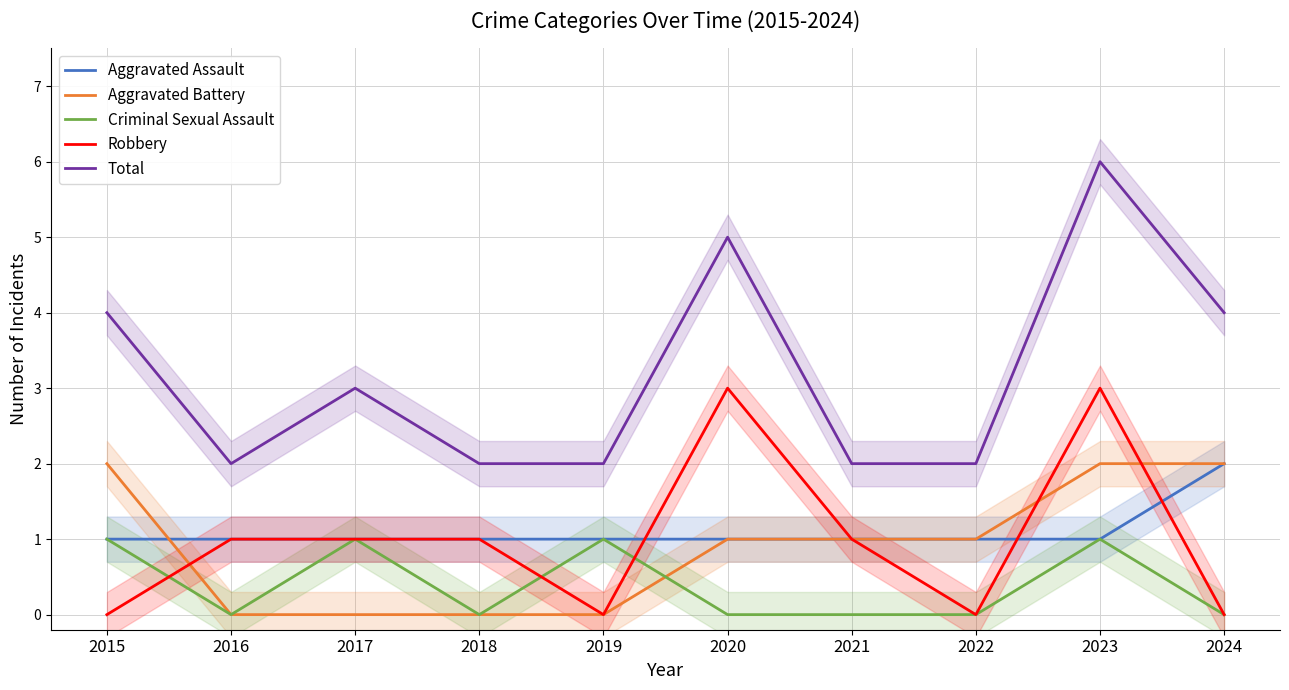

At how many categories does at least one series exceed 5?

1